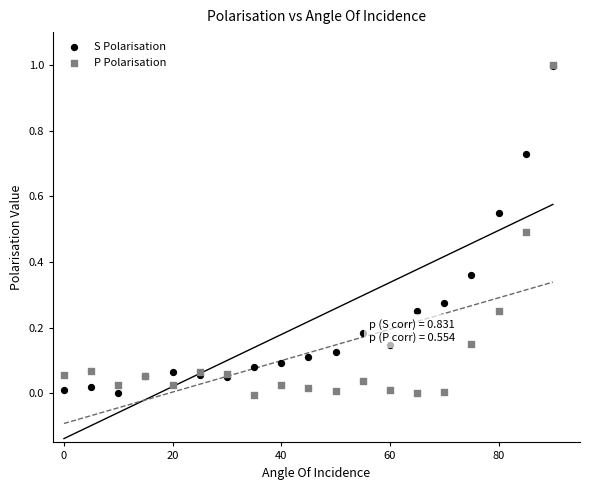

What are all the series names shown in the legend?

S Polarisation, P Polarisation